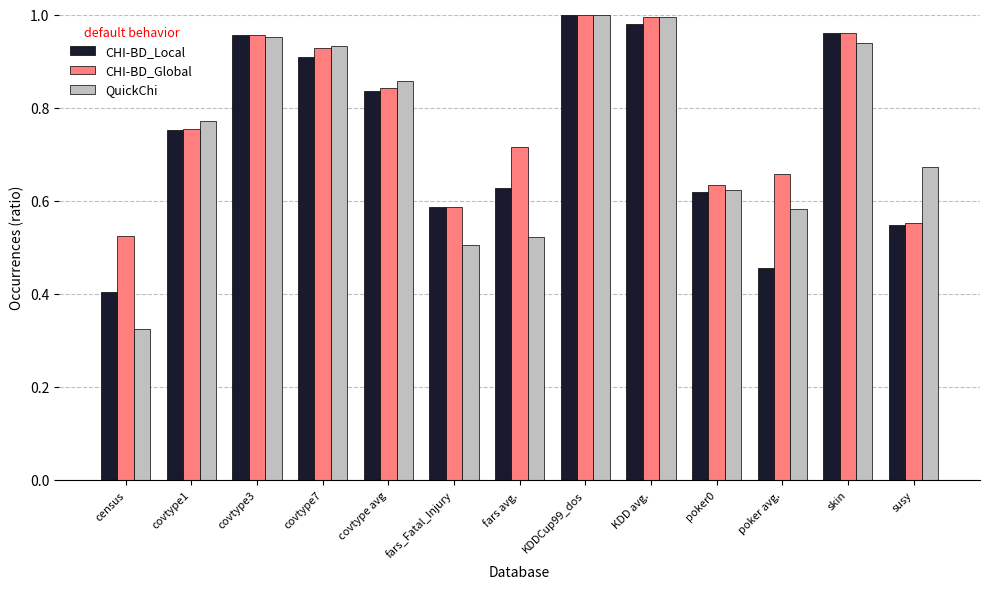

At poker avg., list the series in order from largest to smallest.

CHI-BD_Global, QuickChi, CHI-BD_Local